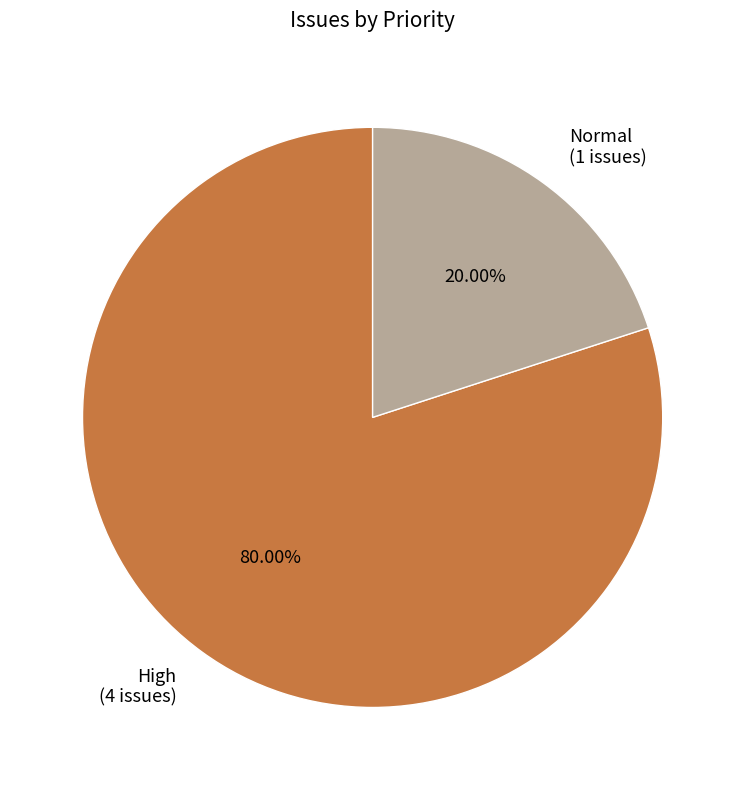

What is the largest slice in the pie chart?

High